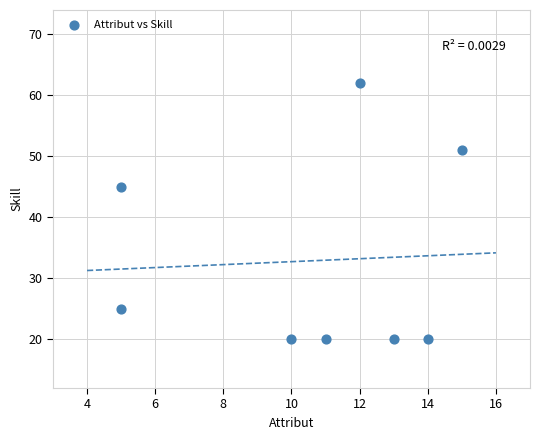

What is the average Y value?

33